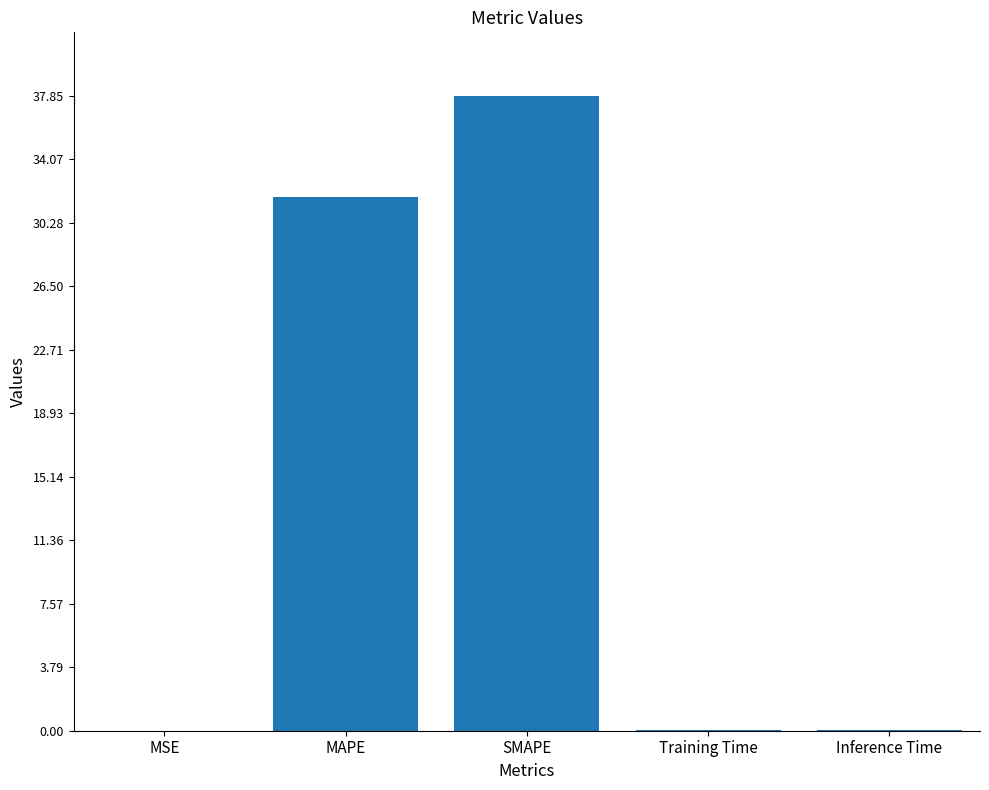

What is the sum of the values at SMAPE and Training Time?

37.9